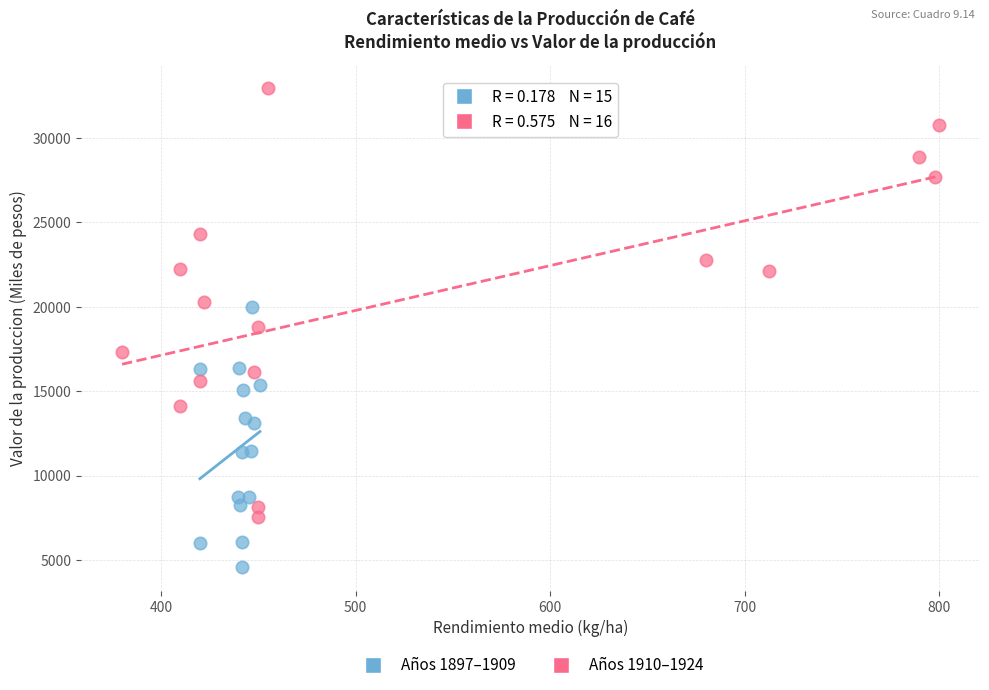

Which series has the widest spread of Y values?

Años 1910–1924